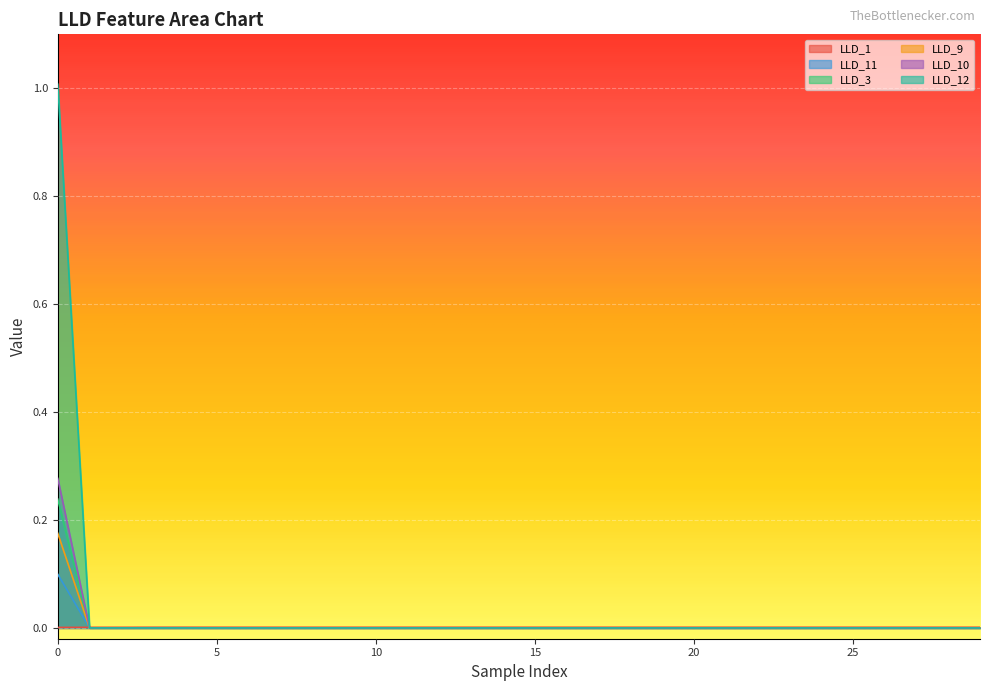

Reading left to right, transcribe all the data shown in this chart.

LLD_1: 0.0	0.0	0.0	0.0	0.0	0.0	0.0	0.0	0.0	0.0	0.0	0.0	0.0	0.0	0.0	0.0	0.0	0.0	0.0	0.0	0.0	0.0	0.0	0.0	0.0	0.0	0.0	0.0	0.0	0.0
LLD_11: 0.1	0.0	0.0	0.0	0.0	0.0	0.0	0.0	0.0	0.0	0.0	0.0	0.0	0.0	0.0	0.0	0.0	0.0	0.0	0.0	0.0	0.0	0.0	0.0	0.0	0.0	0.0	0.0	0.0	0.0
LLD_3: 0.2	0.0	0.0	0.0	0.0	0.0	0.0	0.0	0.0	0.0	0.0	0.0	0.0	0.0	0.0	0.0	0.0	0.0	0.0	0.0	0.0	0.0	0.0	0.0	0.0	0.0	0.0	0.0	0.0	0.0
LLD_9: 0.2	0.0	0.0	0.0	0.0	0.0	0.0	0.0	0.0	0.0	0.0	0.0	0.0	0.0	0.0	0.0	0.0	0.0	0.0	0.0	0.0	0.0	0.0	0.0	0.0	0.0	0.0	0.0	0.0	0.0
LLD_10: 0.3	0.0	0.0	0.0	0.0	0.0	0.0	0.0	0.0	0.0	0.0	0.0	0.0	0.0	0.0	0.0	0.0	0.0	0.0	0.0	0.0	0.0	0.0	0.0	0.0	0.0	0.0	0.0	0.0	0.0
LLD_12: 1.0	0.0	0.0	0.0	0.0	0.0	0.0	0.0	0.0	0.0	0.0	0.0	0.0	0.0	0.0	0.0	0.0	0.0	0.0	0.0	0.0	0.0	0.0	0.0	0.0	0.0	0.0	0.0	0.0	0.0